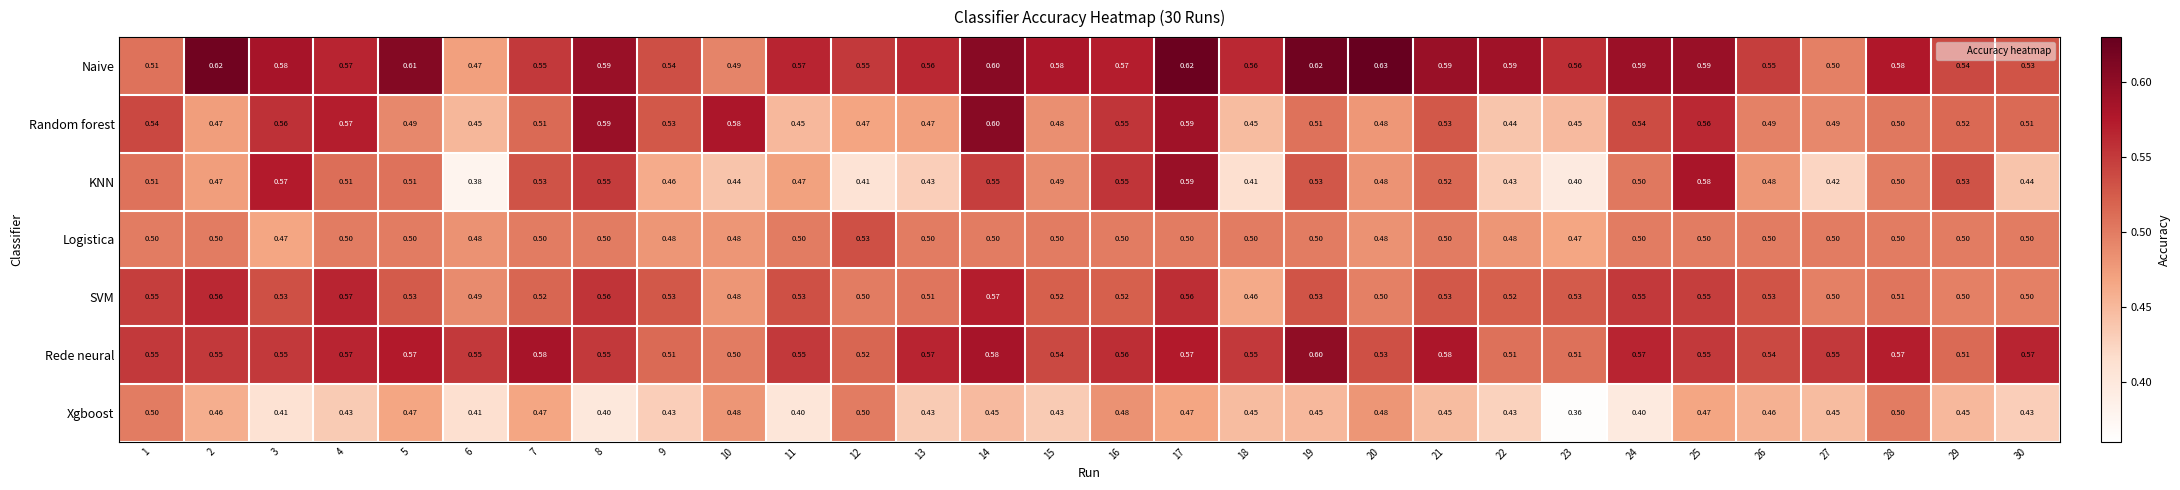

At 23, list the series in order from largest to smallest.

Naive, SVM, Rede neural, Logistica, Random forest, KNN, Xgboost